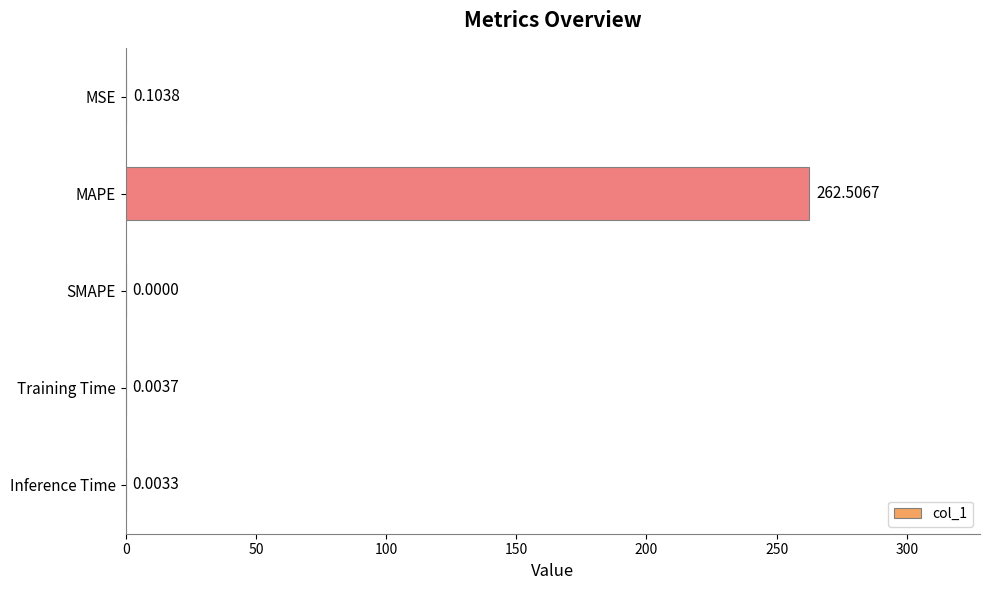

What is the sum of all values?

262.6